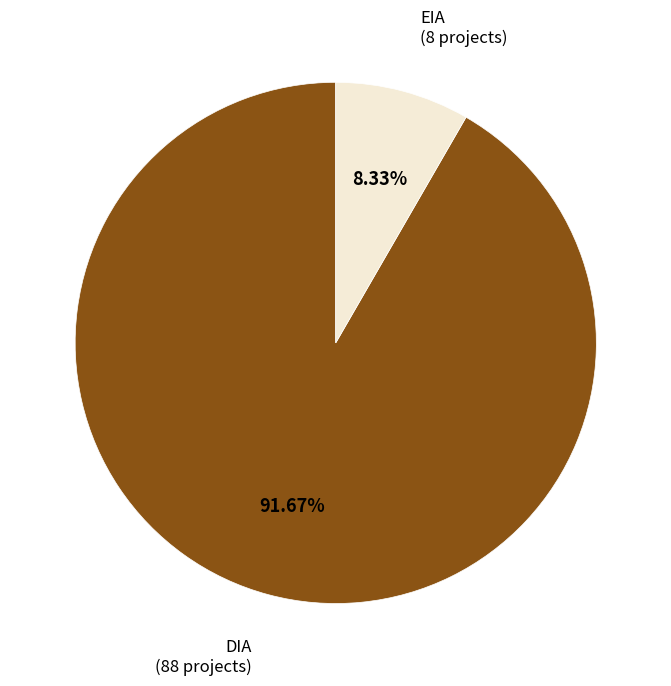

What percentage is NOT represented by DIA?

8.3%